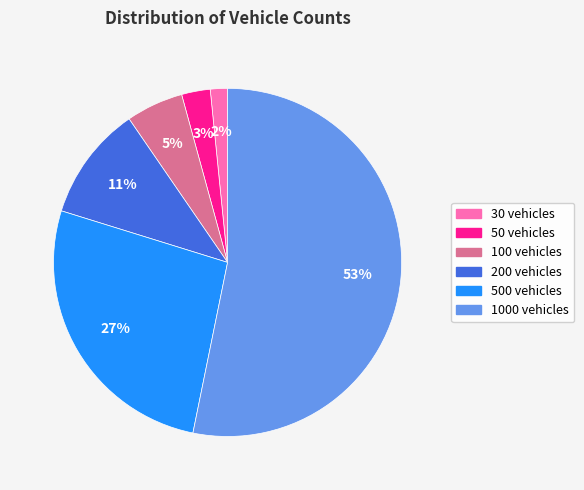

To the nearest percent, what percentage of the pie is 30 vehicles?

2%